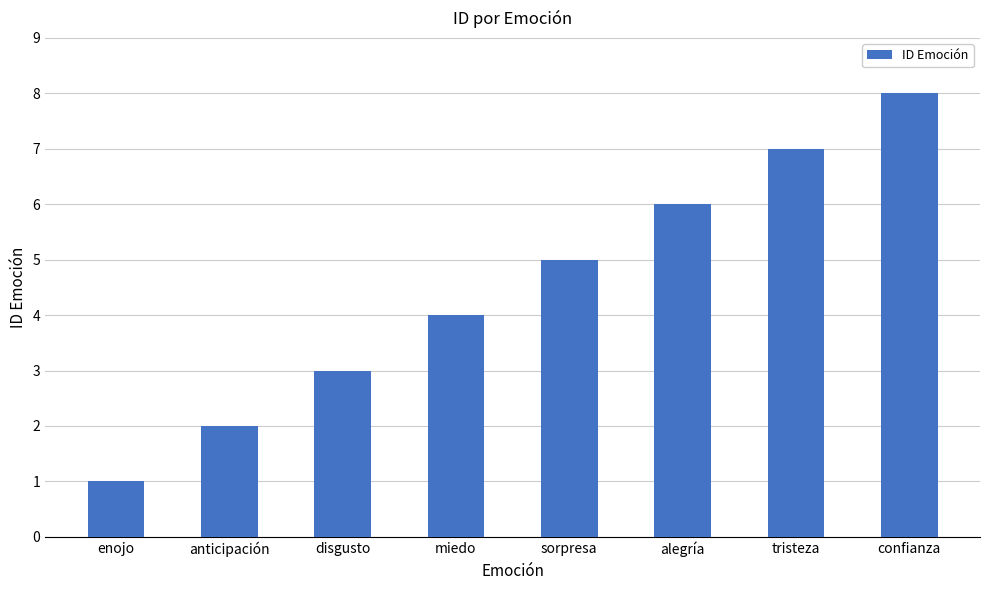

How many values are between 3 and 7?

5